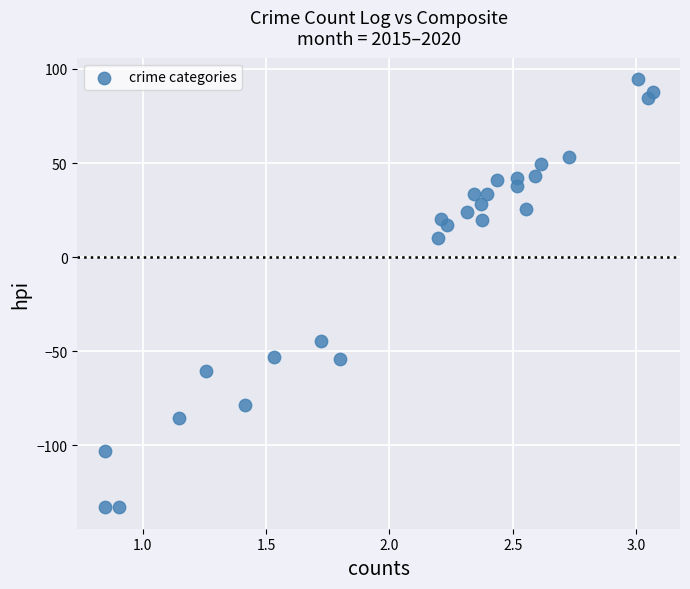

What is the range of X values (max minus min)?

2.2